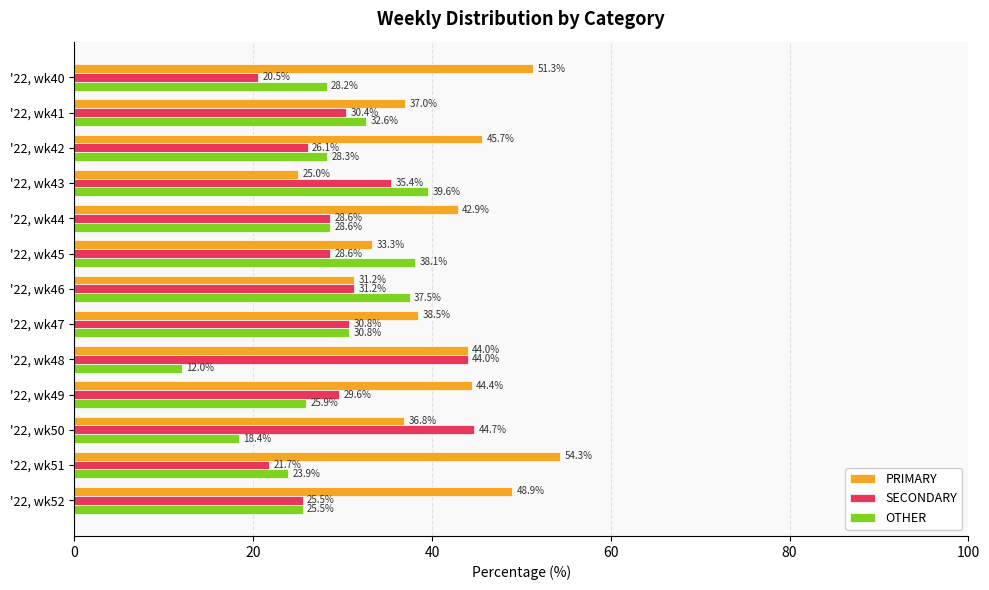

What is the sum of all OTHER values?

369.4